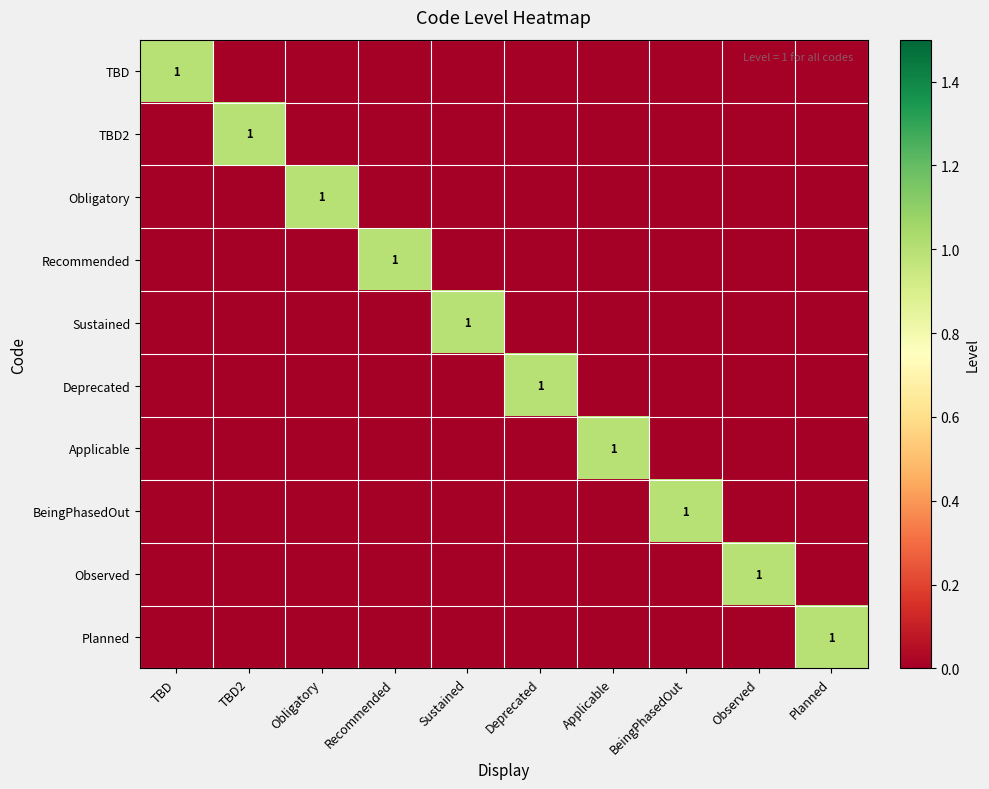

What is the difference between the highest and lowest values at Obligatory?

1